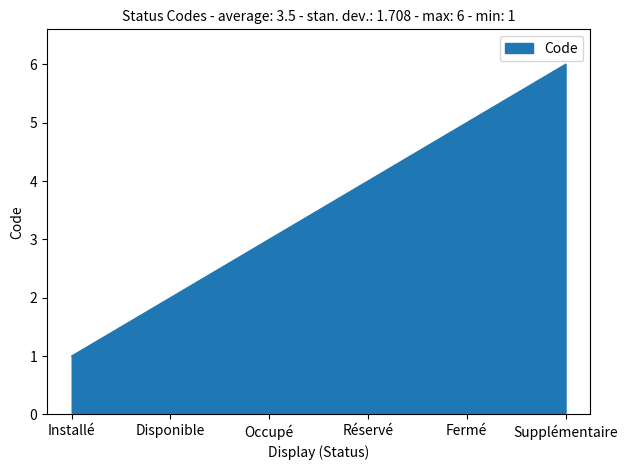

Reading left to right, list all the values displayed in this chart.

1	2	3	4	5	6